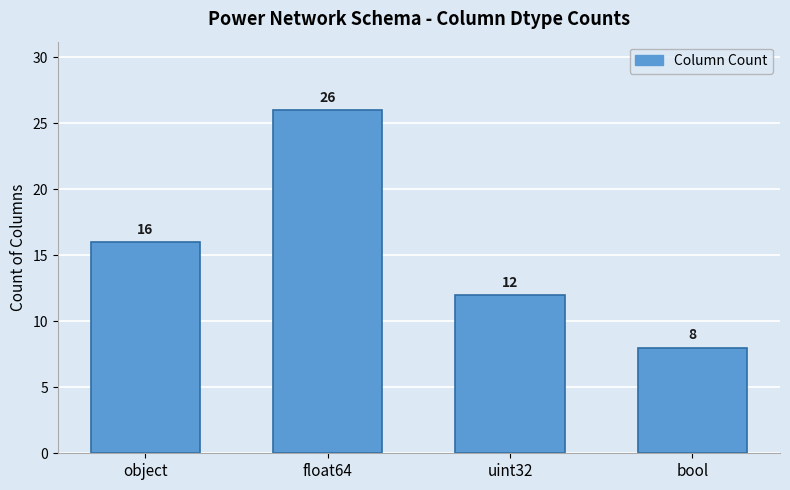

Reading left to right, extract all data points from this chart.

16	26	12	8